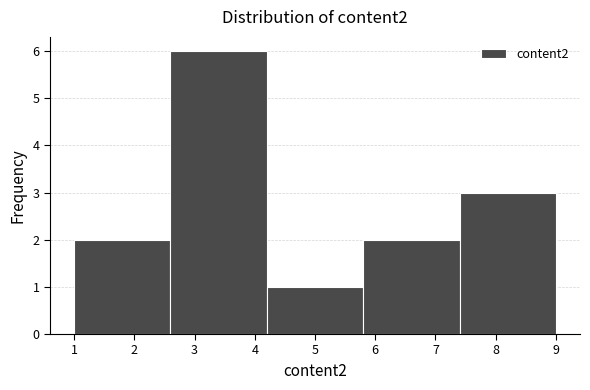

What is the height of the bar covering 4.2 to 5.8 on the x-axis? The values are not printed on the chart, so give them approximately, as read against the axis.

1